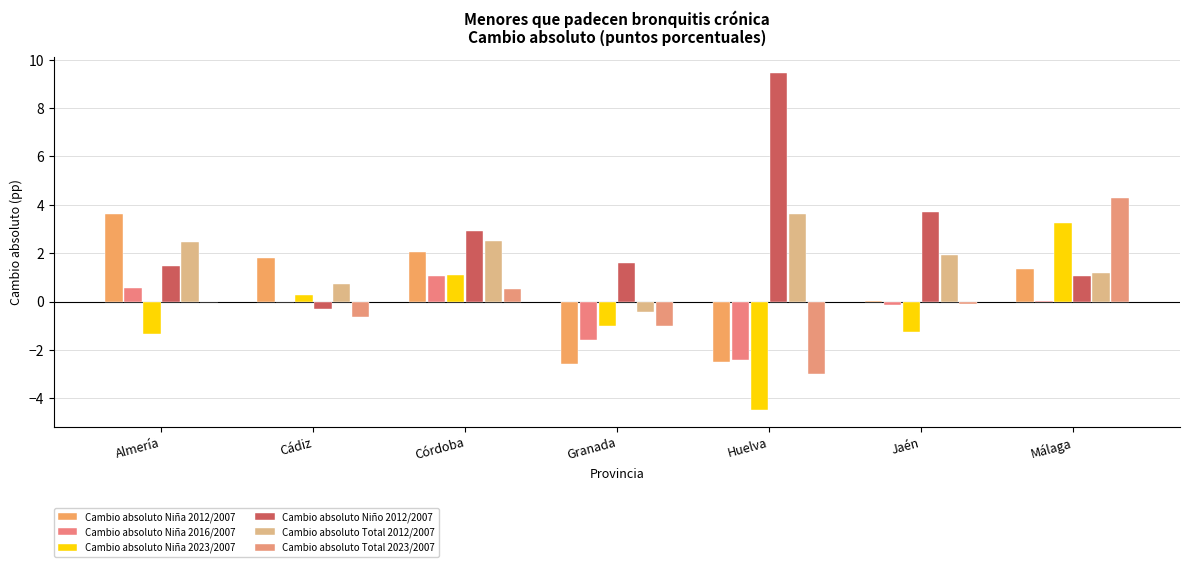

Between Almería and Granada, which series saw the biggest shift?

Cambio absoluto Niña 2012/2007